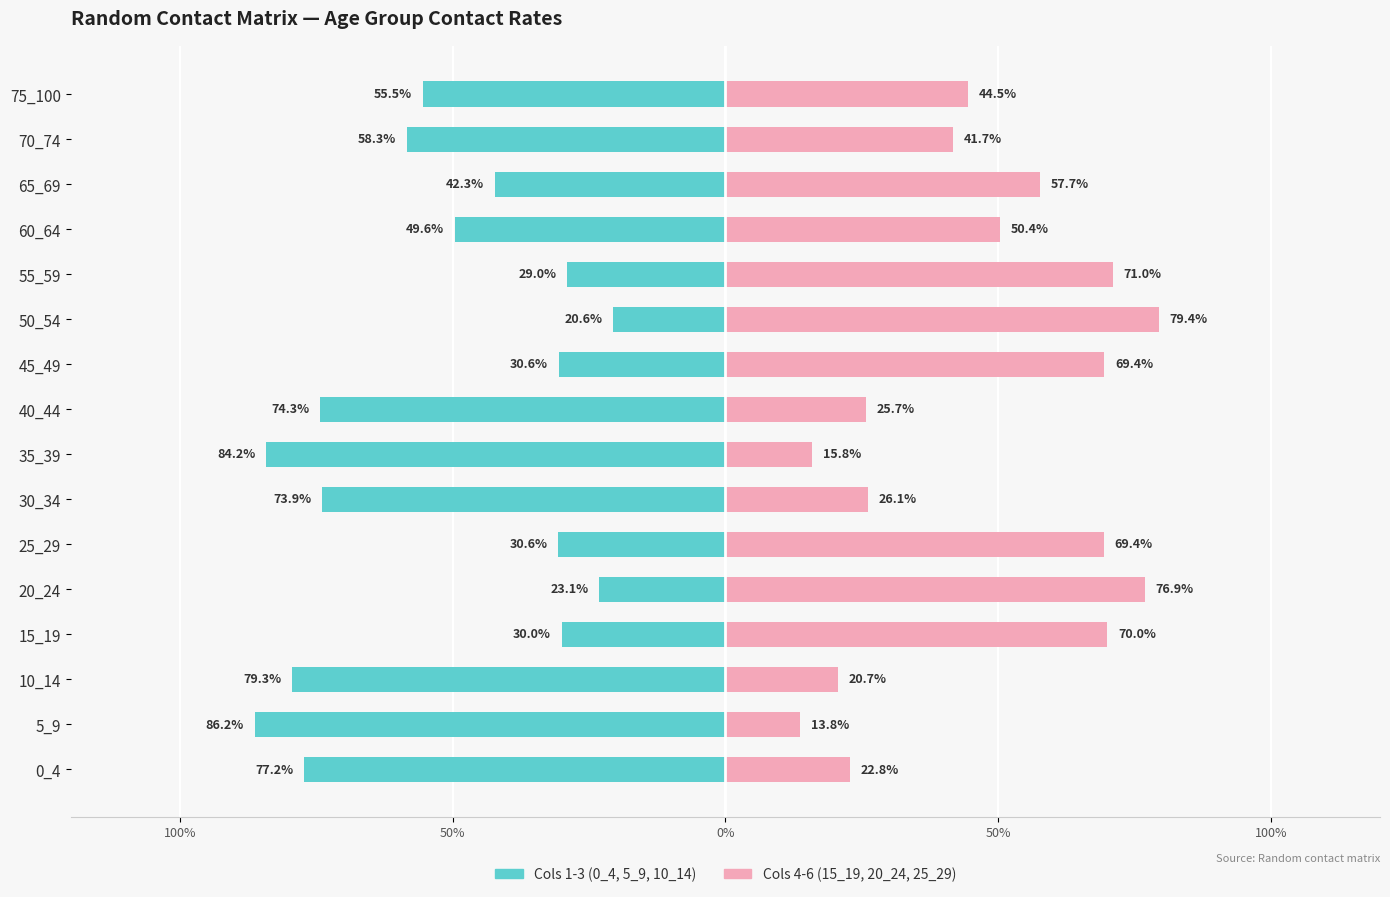

True or false: 15_19 / 20_24 / 25_29 (cols 4-6) has a value of 0.4 at 45_49.

False